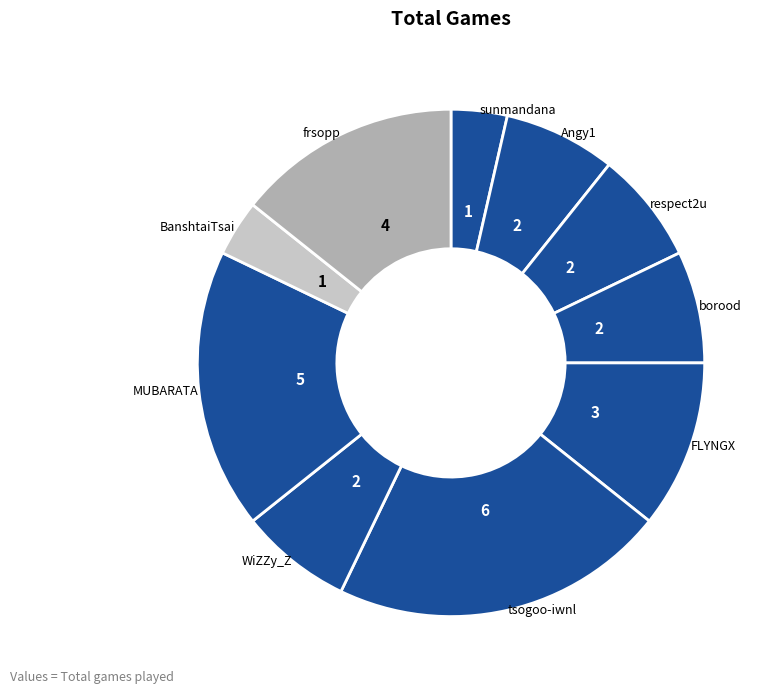

What is the largest slice in the pie chart?

tsogoo-iwnl